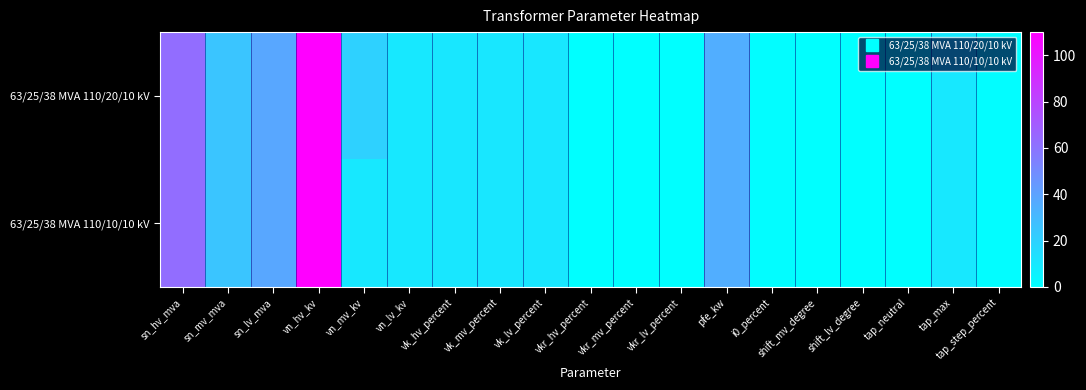

Which label corresponds to the largest value in the chart?

vn_hv_kv